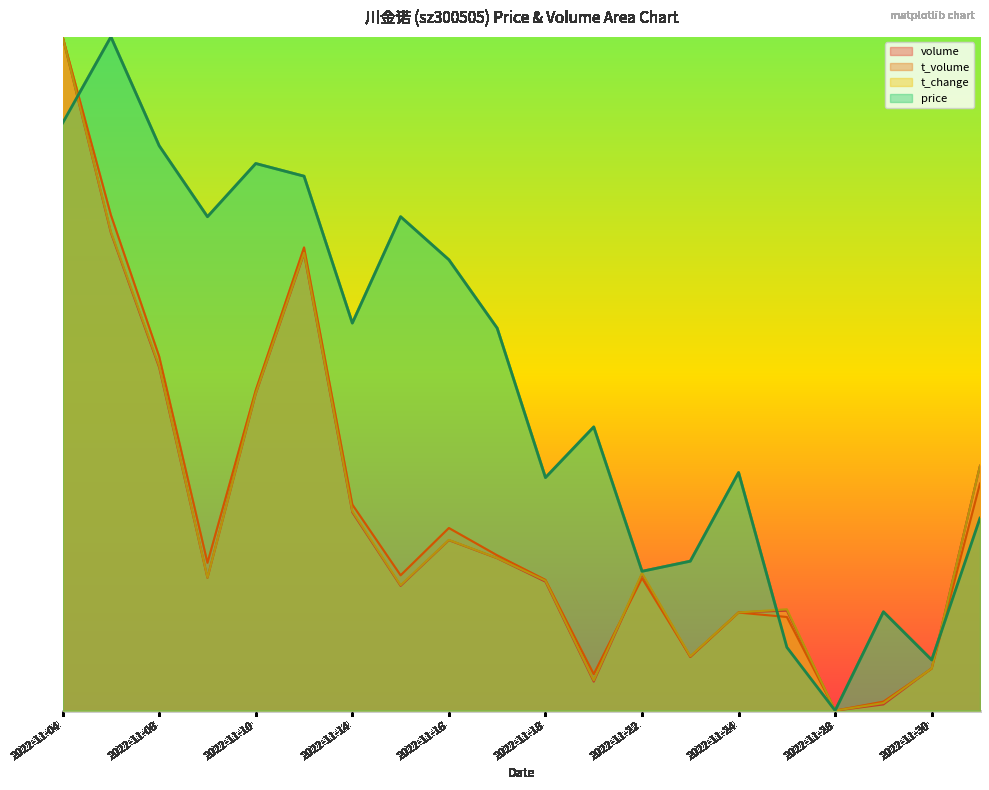

How many intersections are there between price and t_change?

3